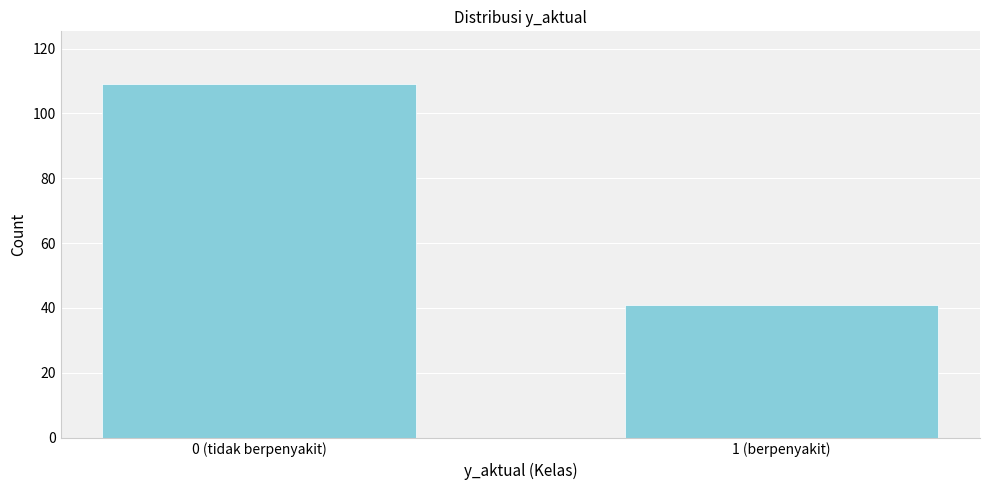

Reading left to right, transcribe all the data shown in this chart.

109	41